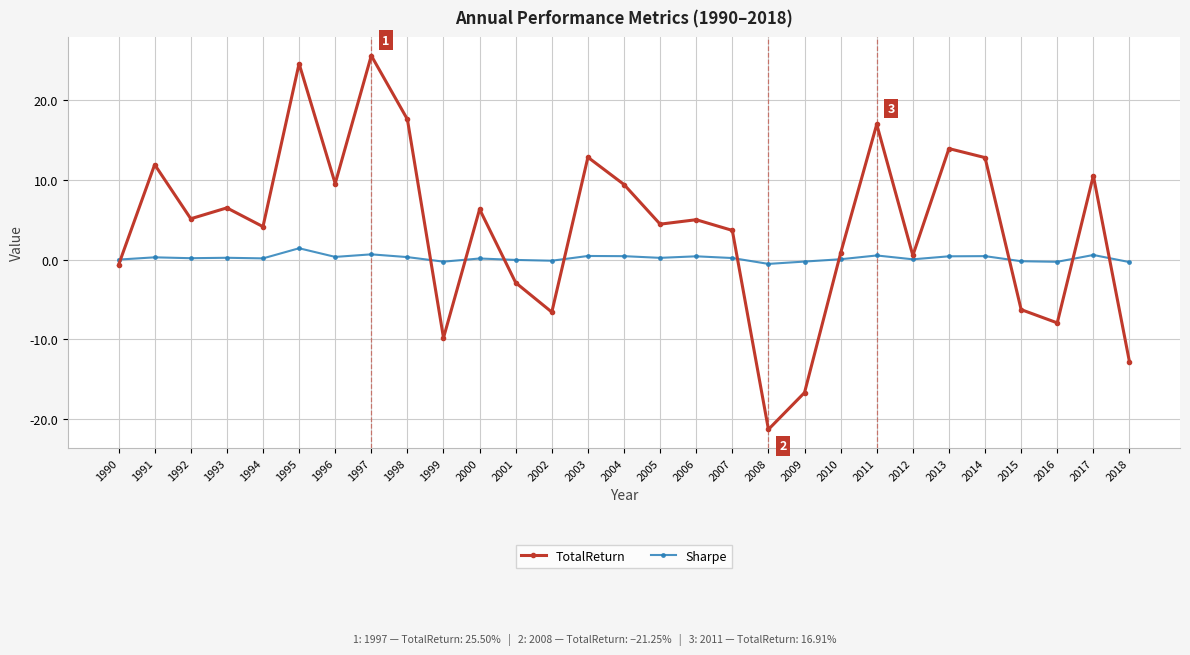

True or false: Sharpe has more than 1 points higher than both neighbors.

True